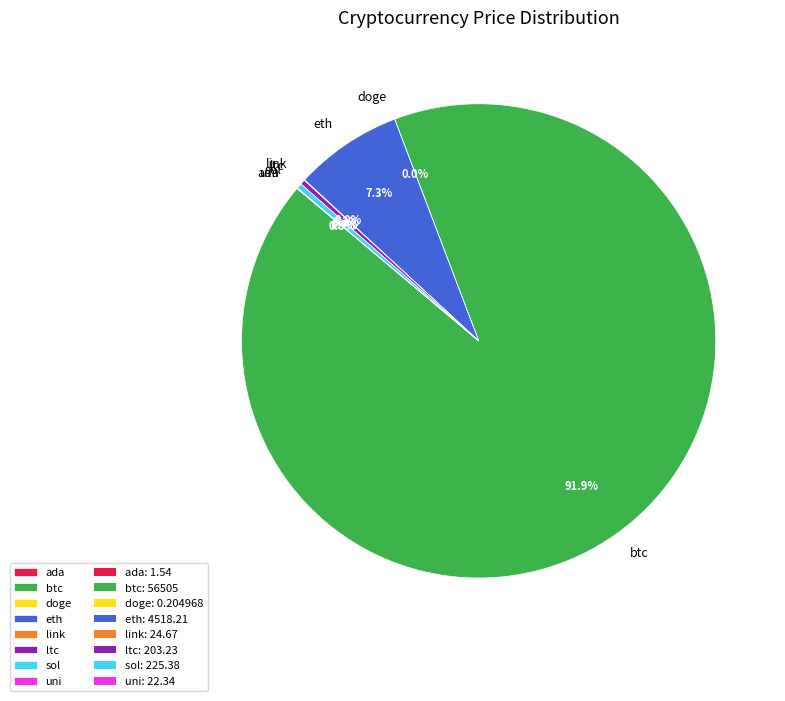

Does btc represent more than half of the total?

Yes